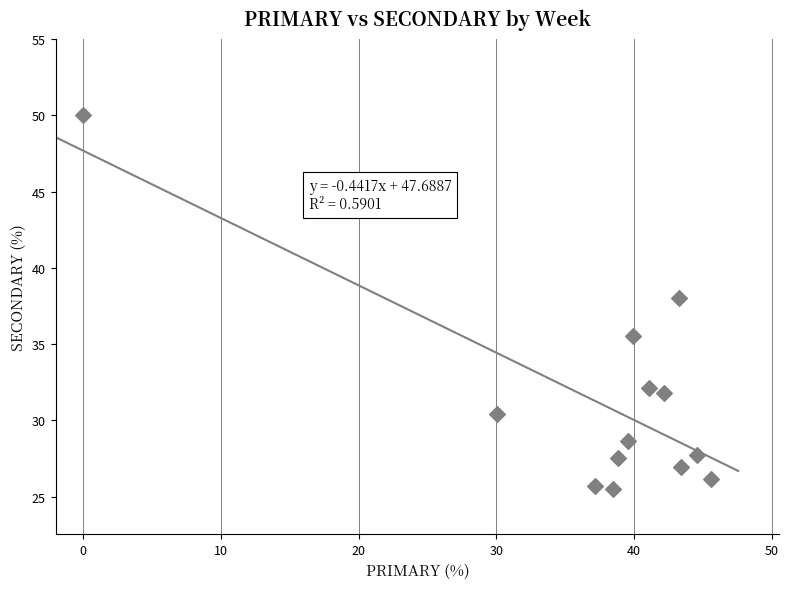

What Y value in the scatter plot is closest to 37?

38.1